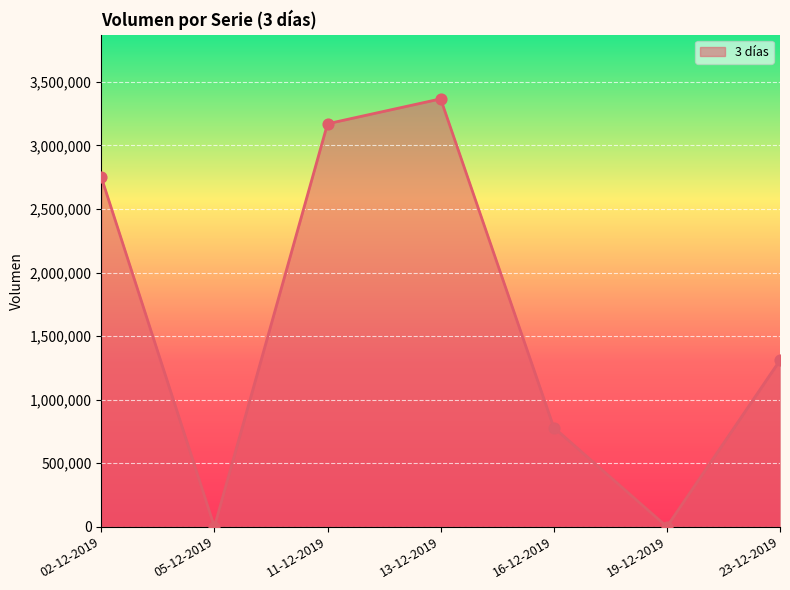

Between 11-12-2019 and 02-12-2019, which is larger?

11-12-2019